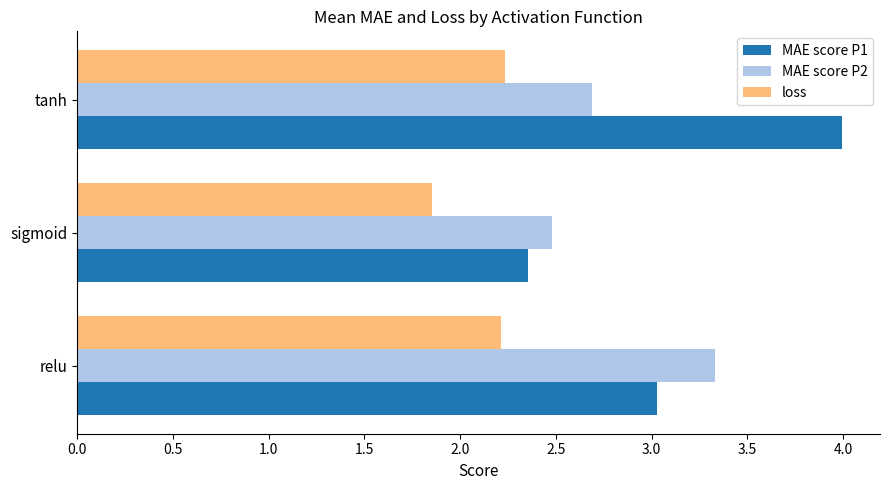

What is the average value of the loss series?

2.1